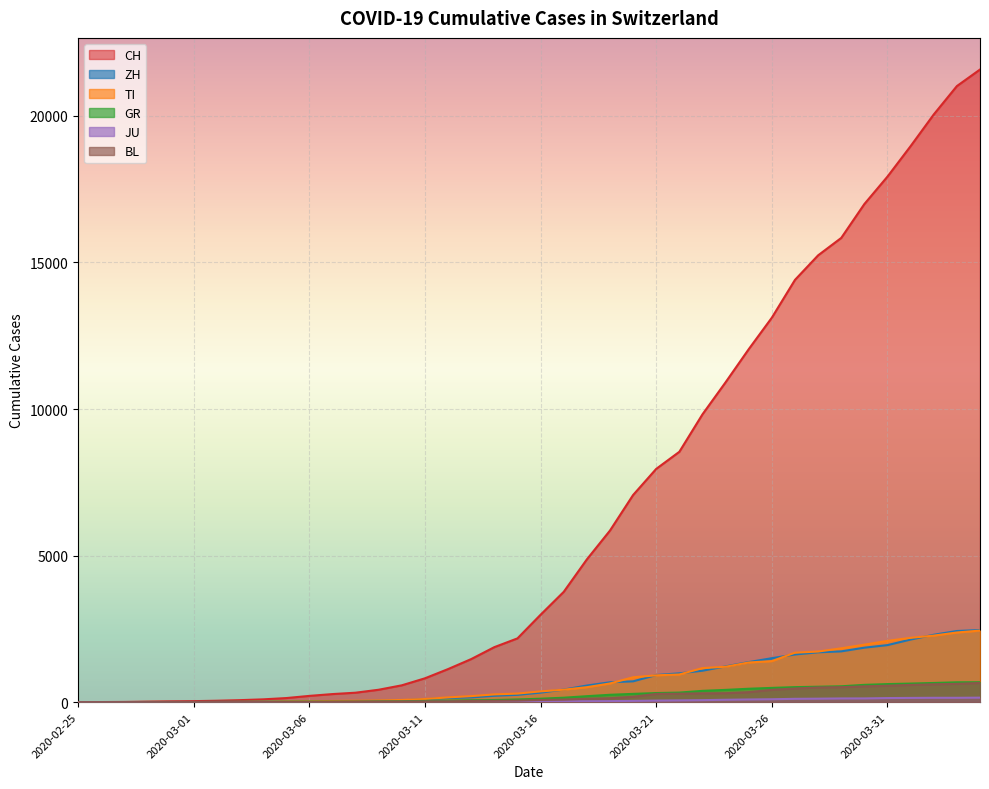

Which series changed the most between 2020-03-16 and 2020-03-17?

CH